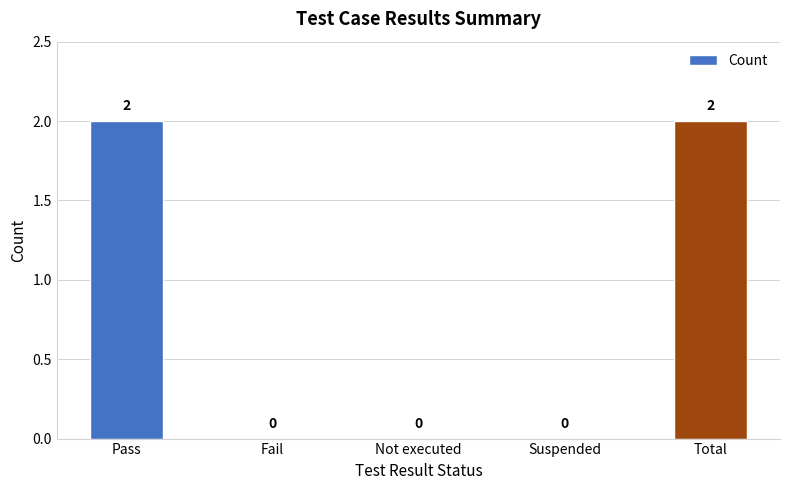

Between Total and Suspended, which is larger?

Total